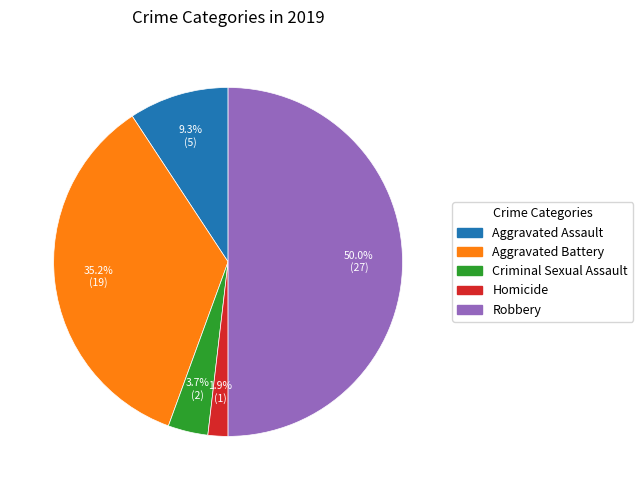

True or false: Homicide accounts for 14% of the total.

False